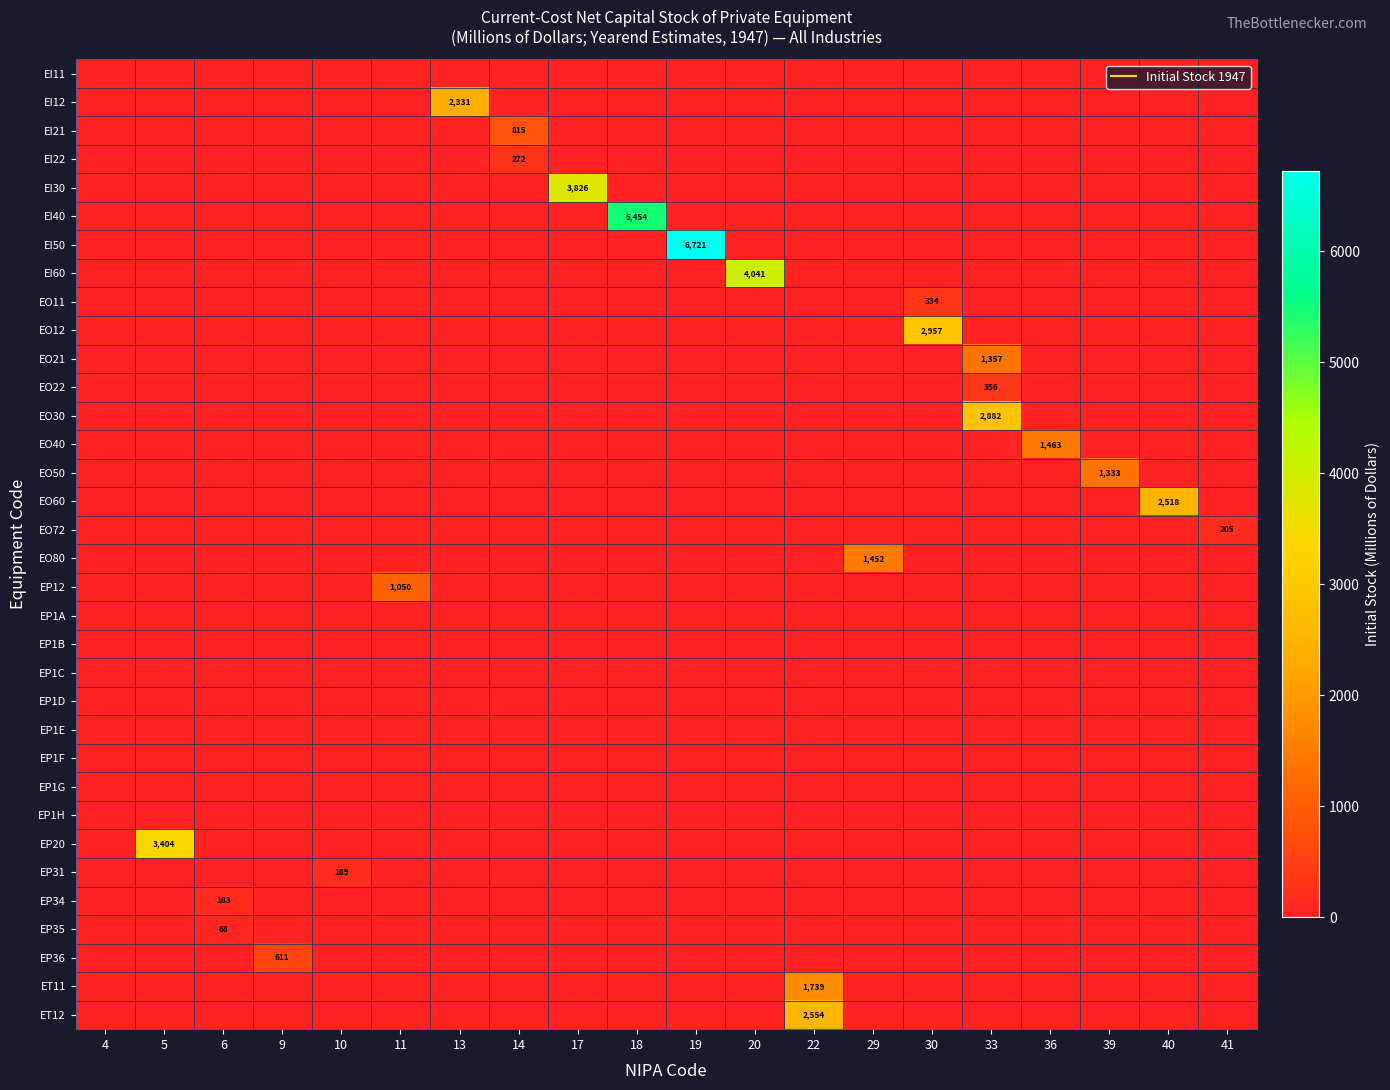

Between 13 and 18, which is larger?

13